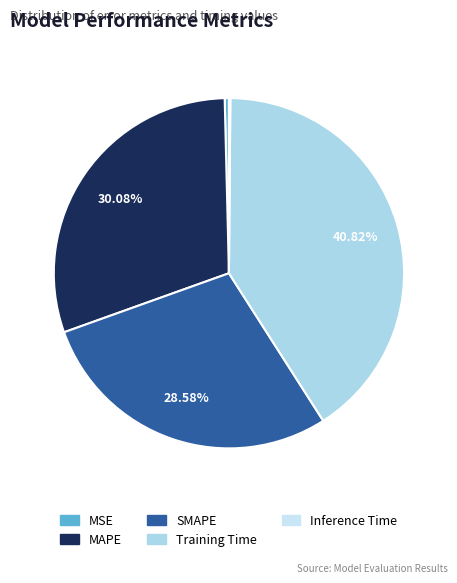

Which has a higher value, Inference Time or Training Time?

Training Time